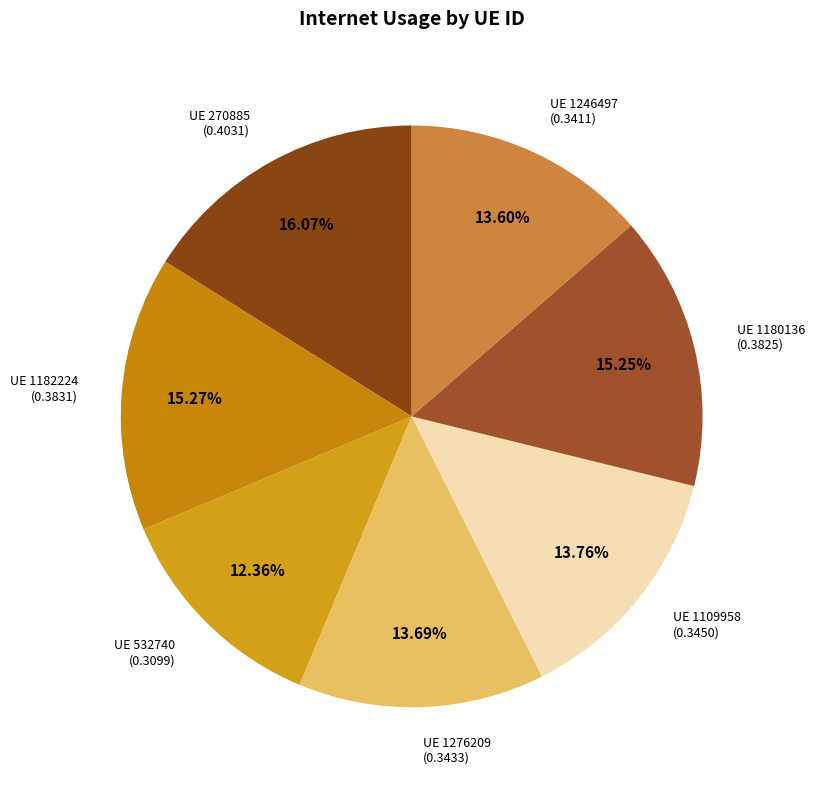

How many segments does this pie chart have?

7